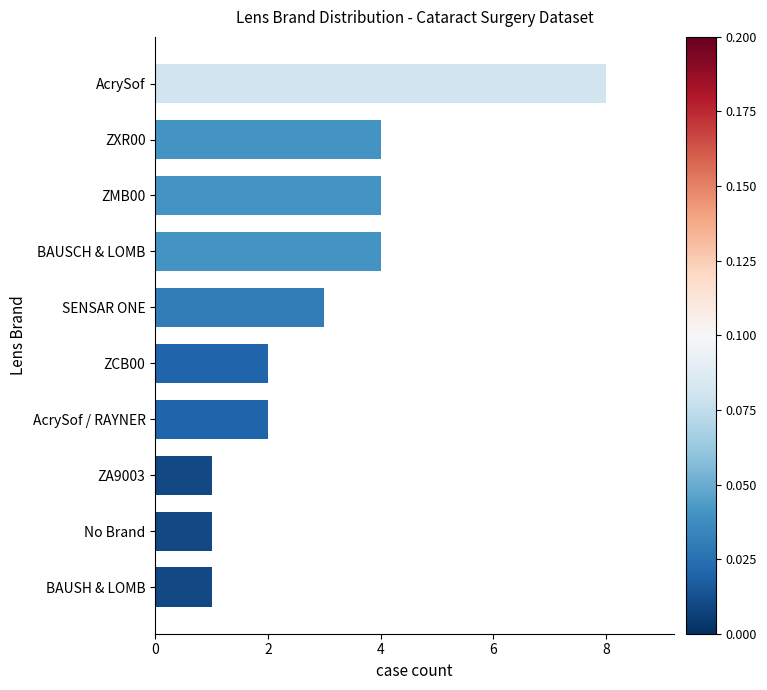

True or false: the data shows 3 at ZCB00.

False